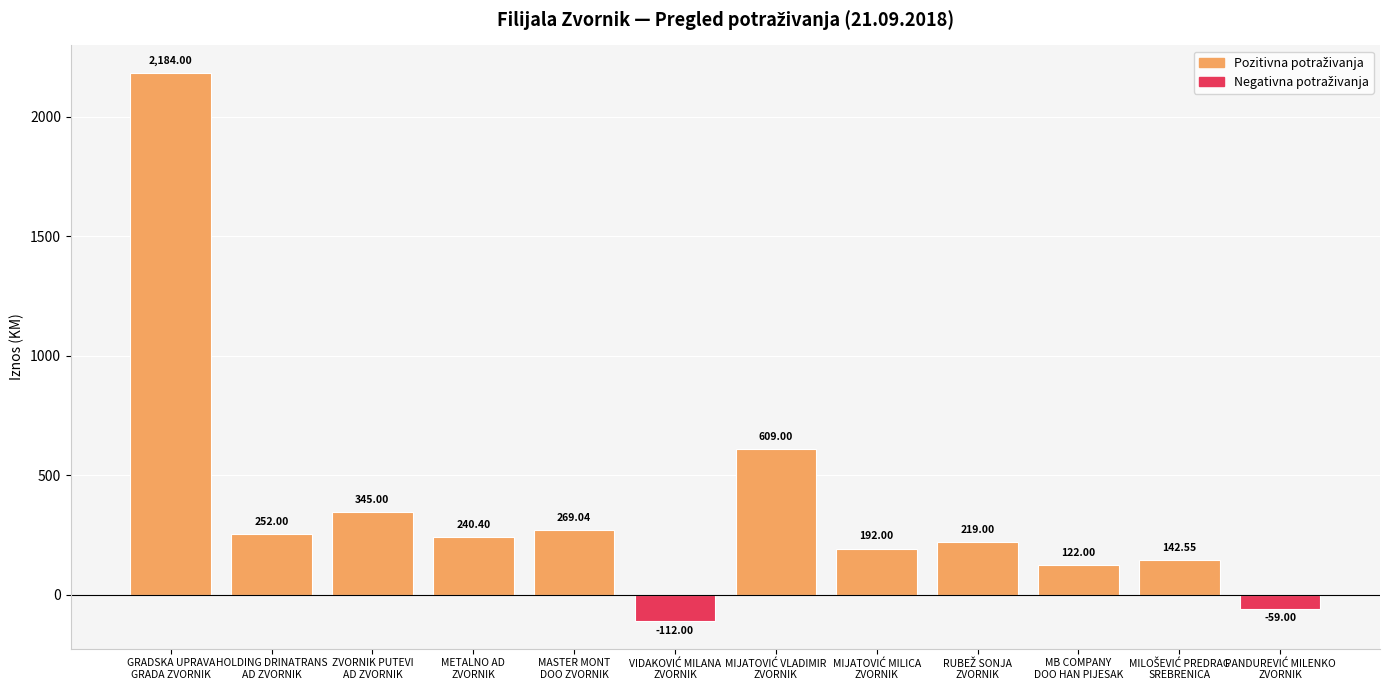

Count the number of categories in the chart.

12